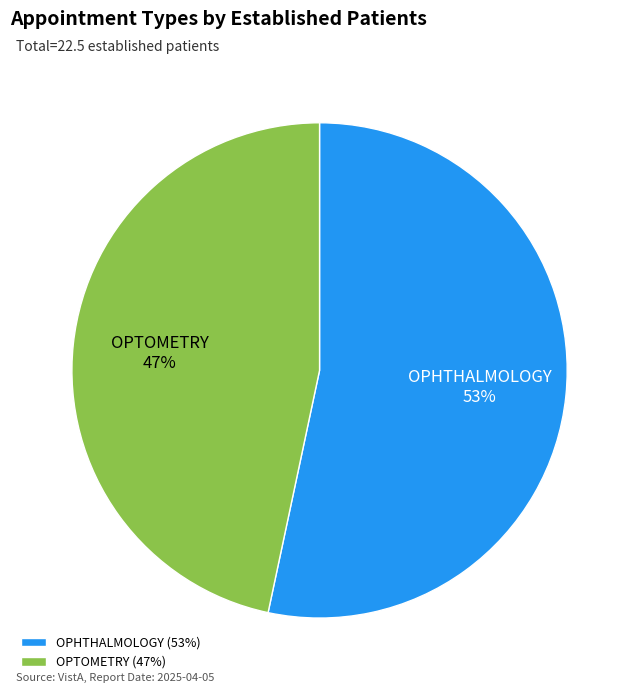

To the nearest percent, what is the combined percentage of OPTOMETRY and OPHTHALMOLOGY?

100%